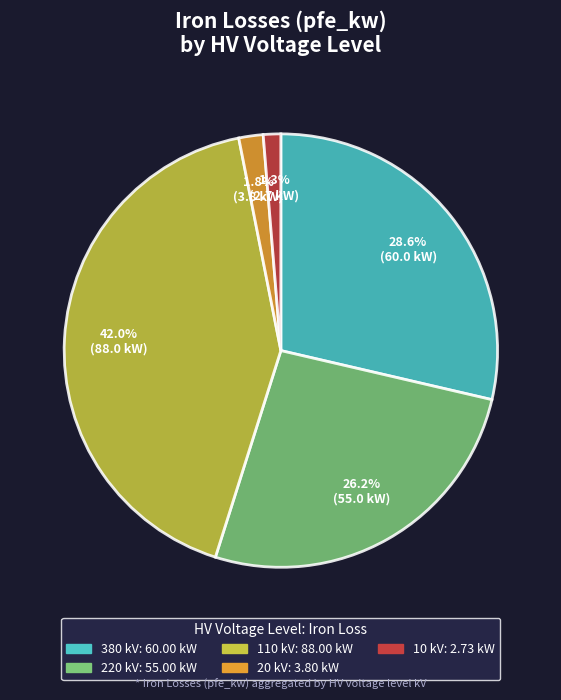

Is there any slice that represents more than half of the pie?

No